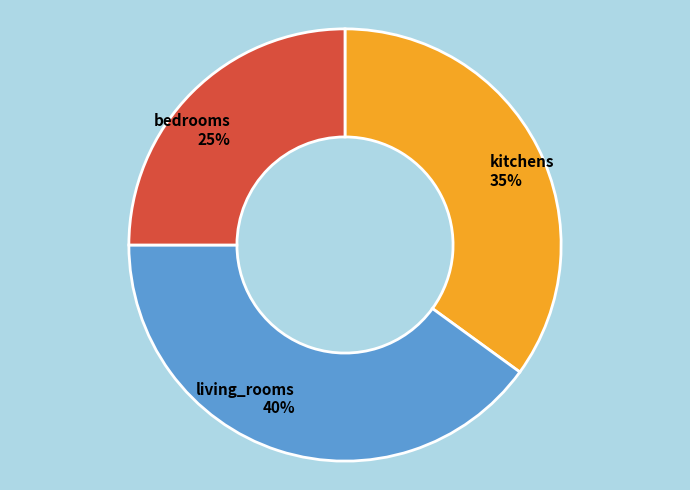

To the nearest percent, what is the difference between the largest and smallest slice percentages?

15%